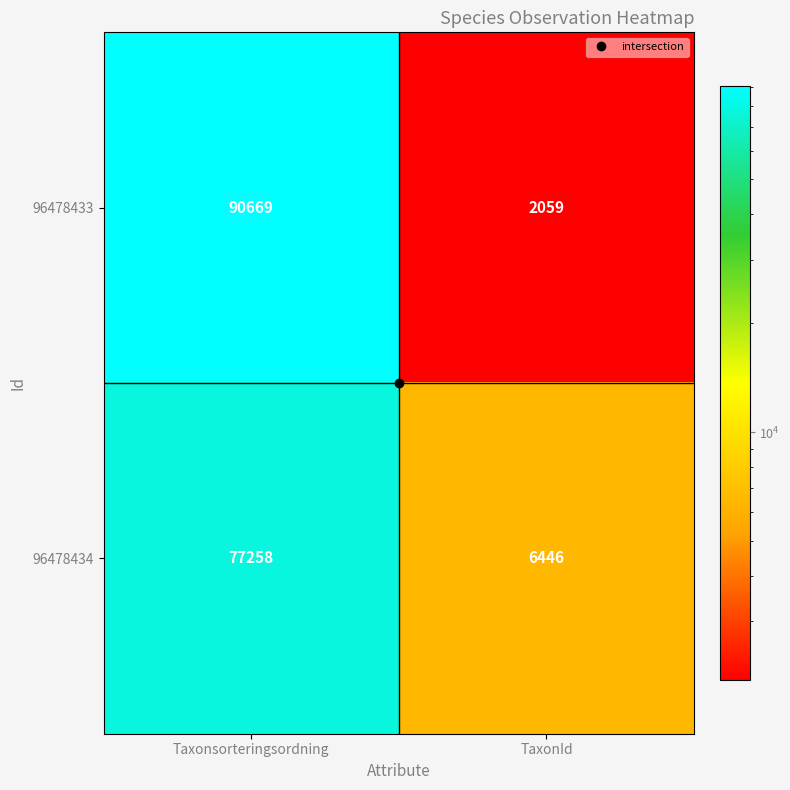

What is the approximate value of 96478434 at Taxonsorteringsordning, to the nearest 10?

77260